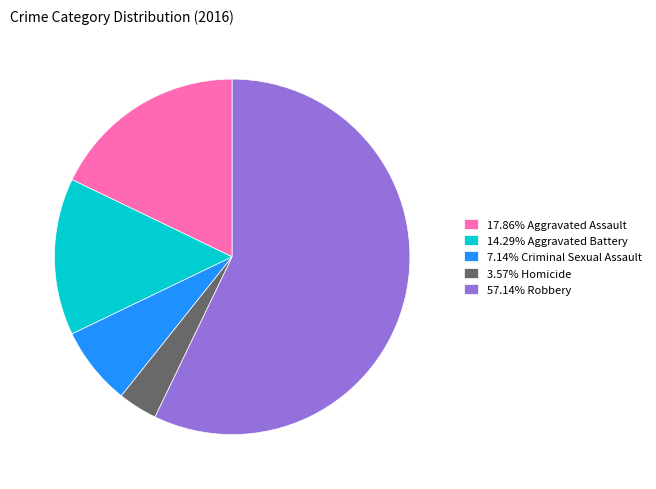

Approximately how many times larger is the value at 57.14% Robbery compared to 7.14% Criminal Sexual Assault?

8.0